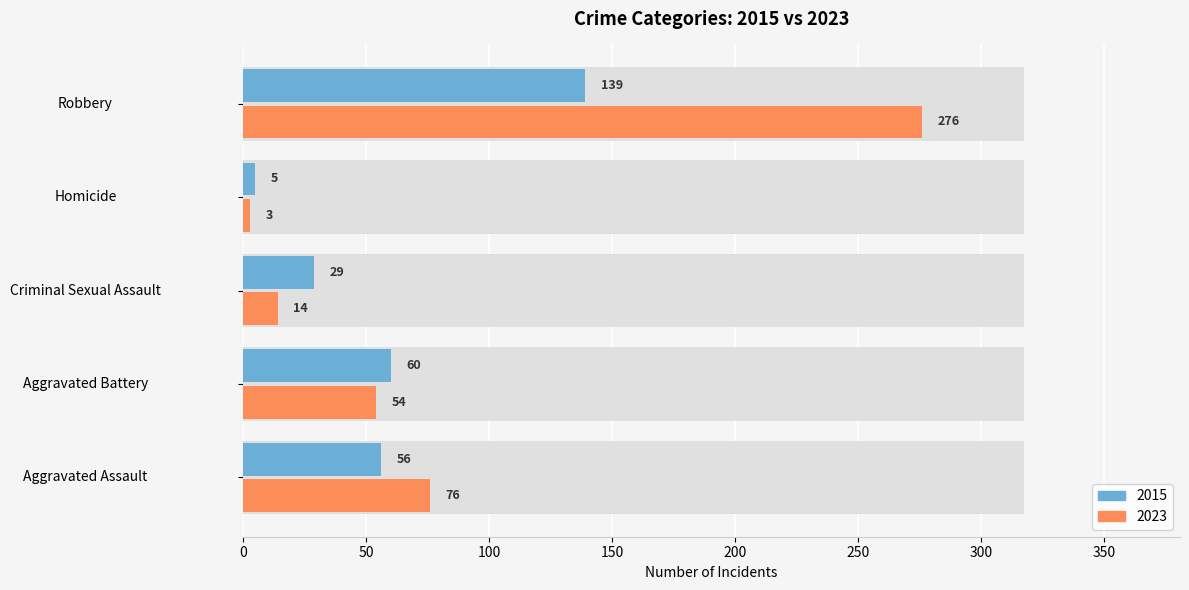

The value at Aggravated Battery is 60. True or false?

True